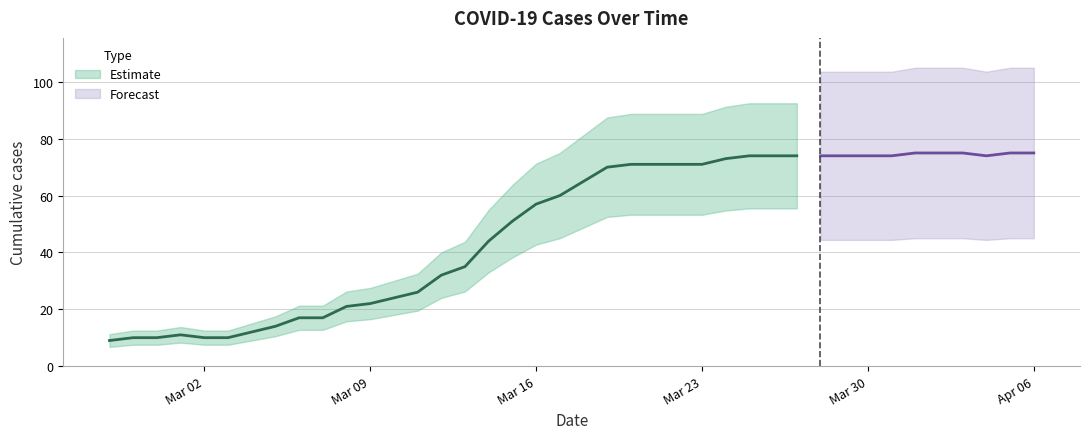

At which category does the chart reach its peak across all series?

34